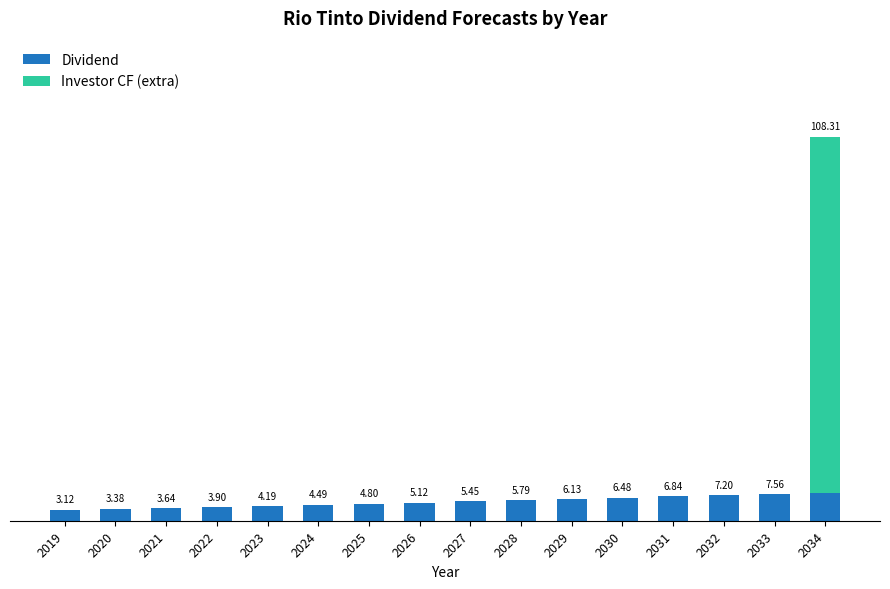

True or false: Dividend has a value of 1.0 at 2024.

False